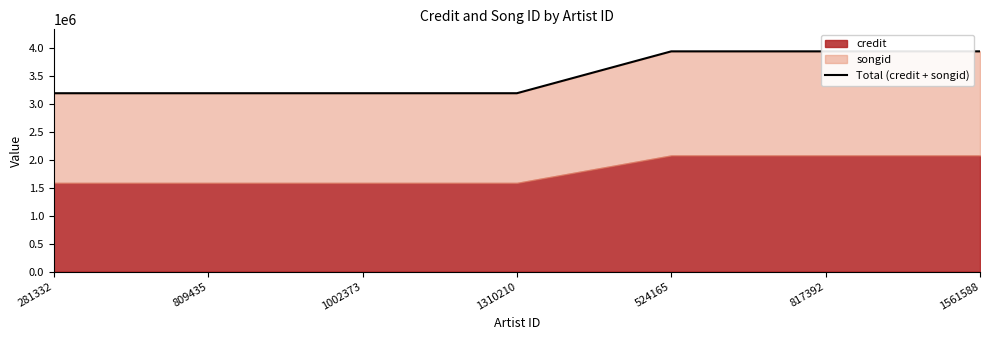

What is the smallest value displayed?

3187151